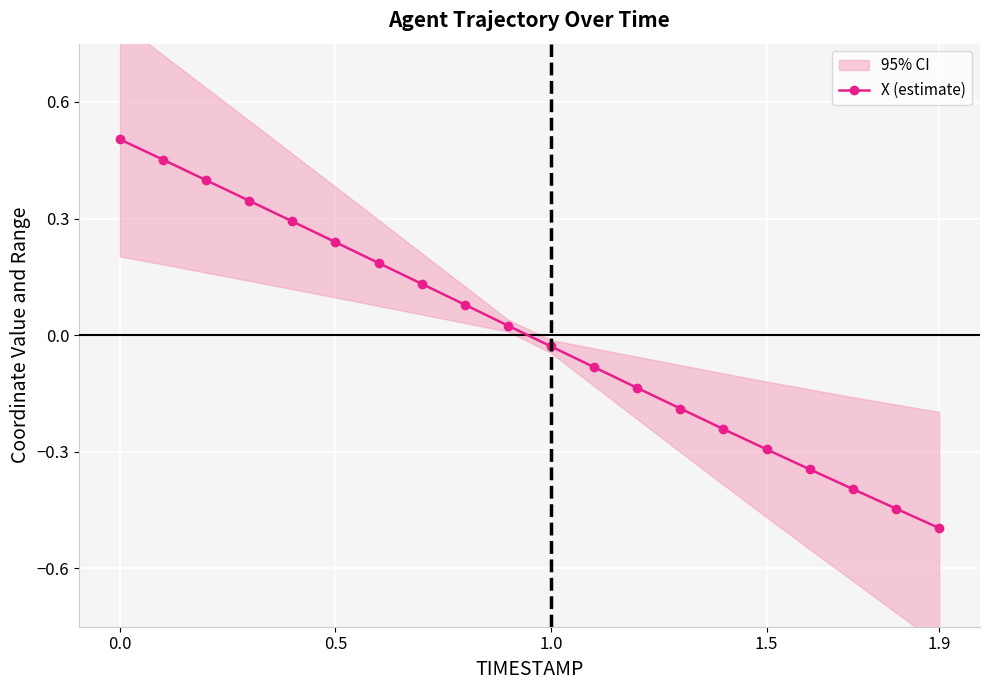

What is the minimum value for X (estimate)?

-0.5